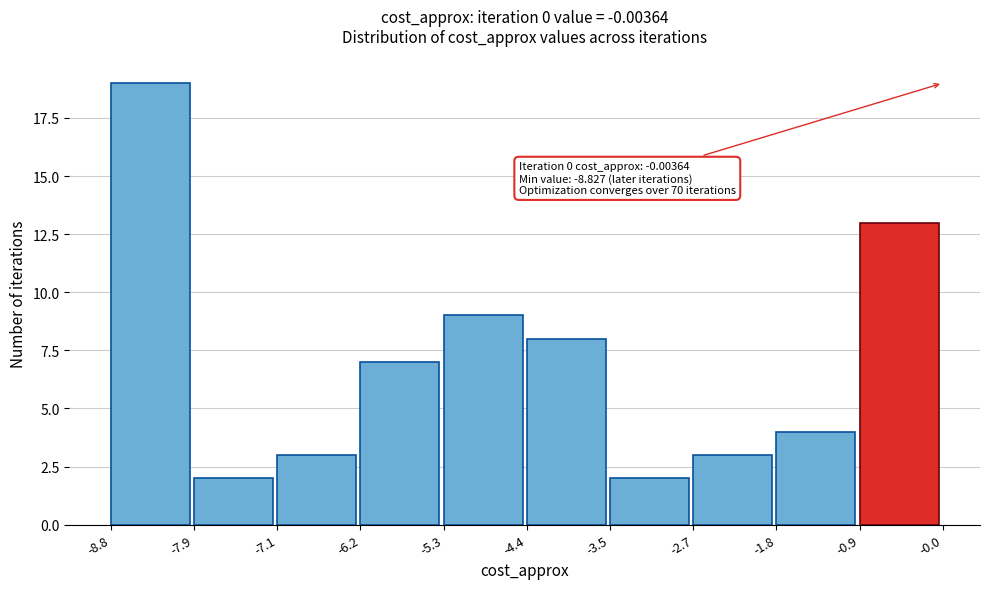

Which range on the x-axis has the tallest bar?

-8.8 to -7.9